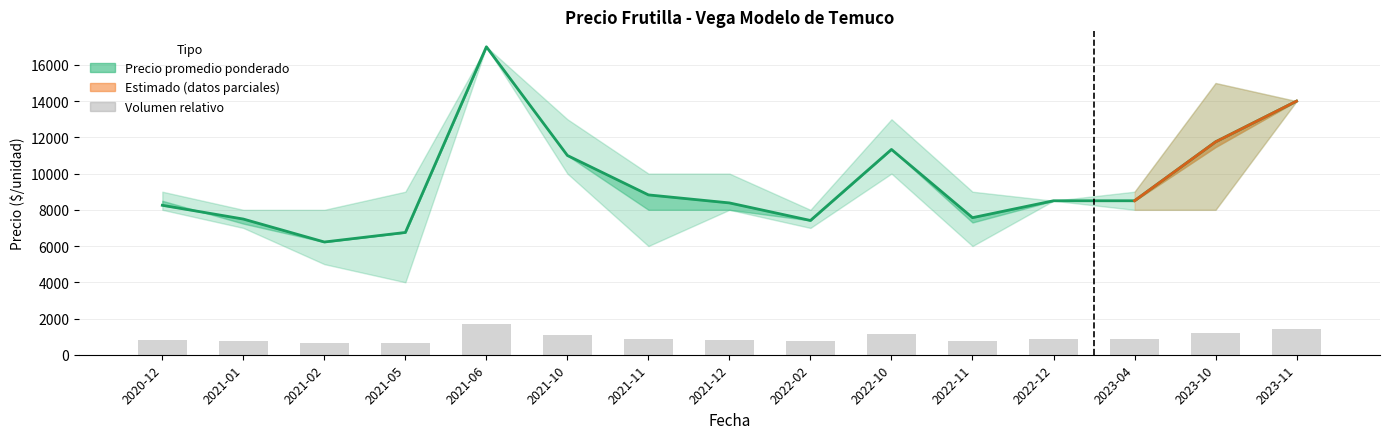

True or false: the data shows 1956.9 at 2023-10.

False